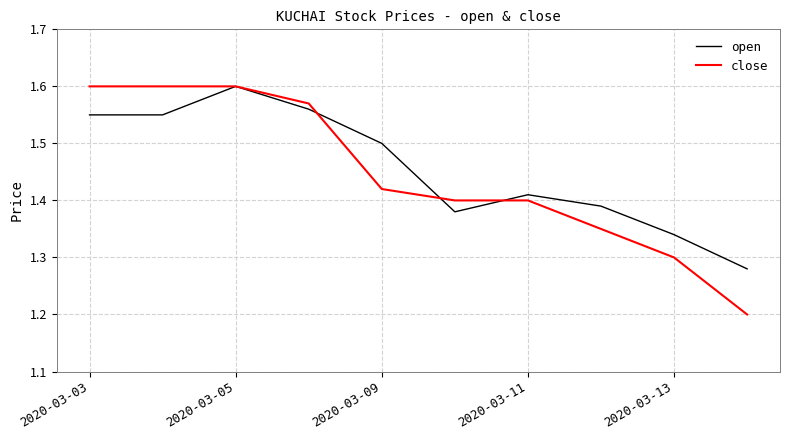

Which series has the widest spread of values?

close